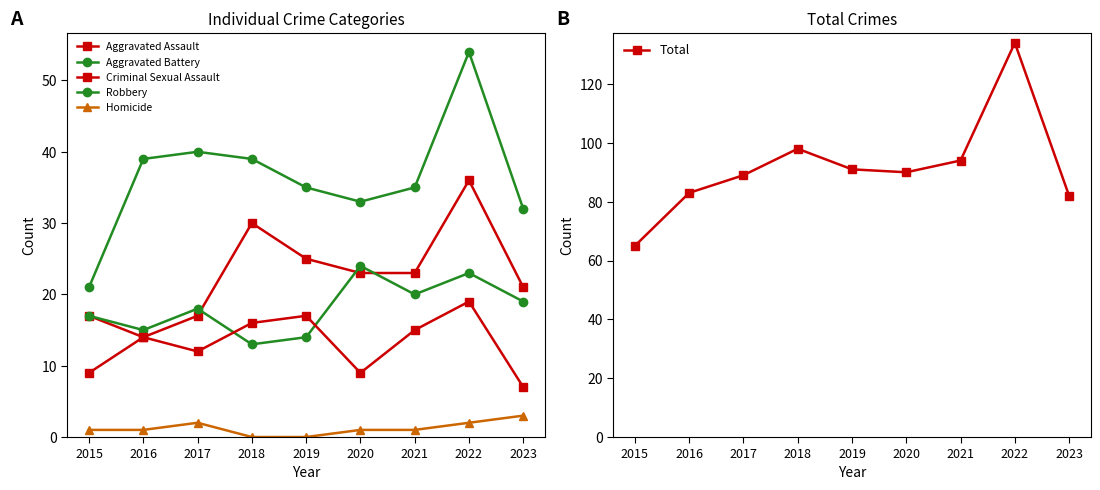

Reading left to right, transcribe all the data shown in this chart.

Aggravated Assault: 2015=17	2016=14	2017=17	2018=30	2019=25	2020=23	2021=23	2022=36	2023=21
Aggravated Battery: 2015=17	2016=15	2017=18	2018=13	2019=14	2020=24	2021=20	2022=23	2023=19
Criminal Sexual Assault: 2015=9	2016=14	2017=12	2018=16	2019=17	2020=9	2021=15	2022=19	2023=7
Robbery: 2015=21	2016=39	2017=40	2018=39	2019=35	2020=33	2021=35	2022=54	2023=32
Homicide: 2015=1	2016=1	2017=2	2018=0	2019=0	2020=1	2021=1	2022=2	2023=3
Total: 2015=65	2016=83	2017=89	2018=98	2019=91	2020=90	2021=94	2022=134	2023=82